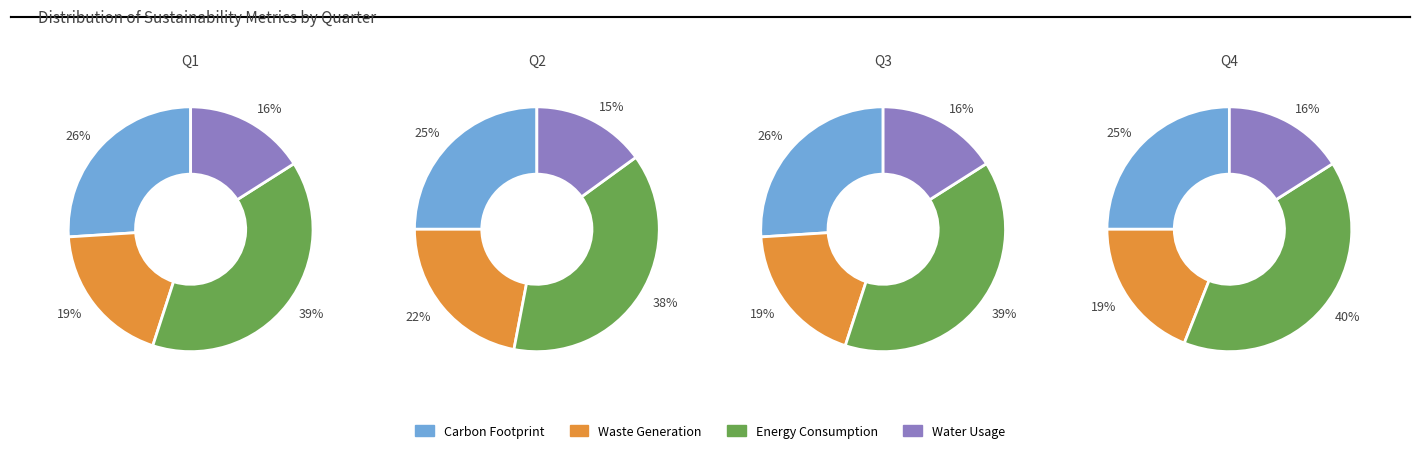

Is it true that 3 is 1% of the pie?

False